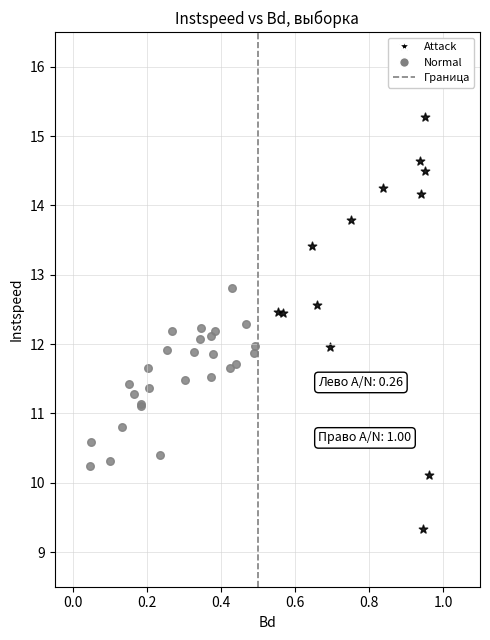

Which series reaches the minimum Y coordinate?

Attack